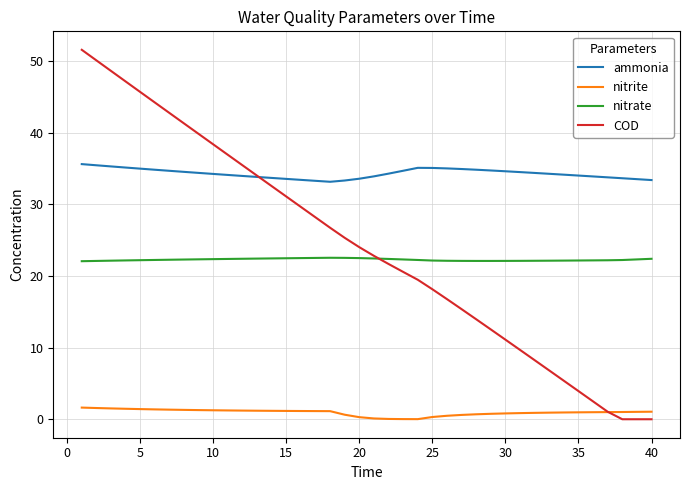

What is the highest value of the nitrate series?

22.5